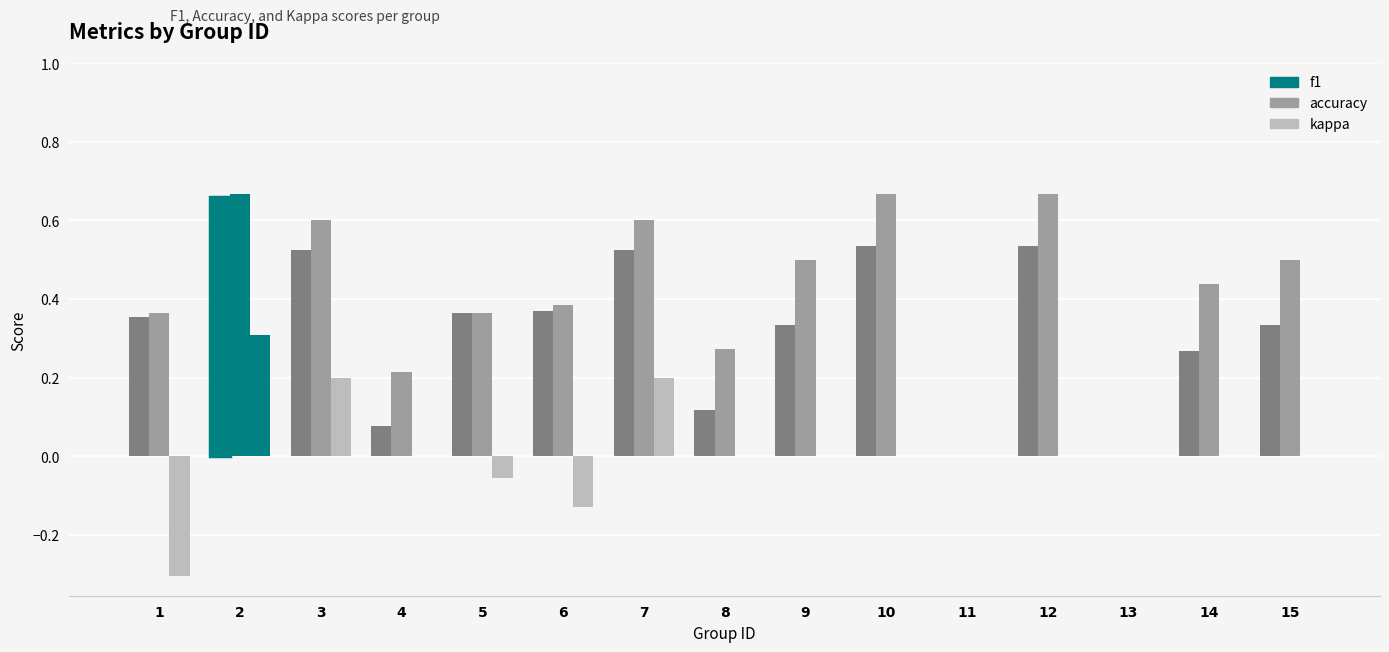

Is it true that f1 equals 0.0 at 4?

False